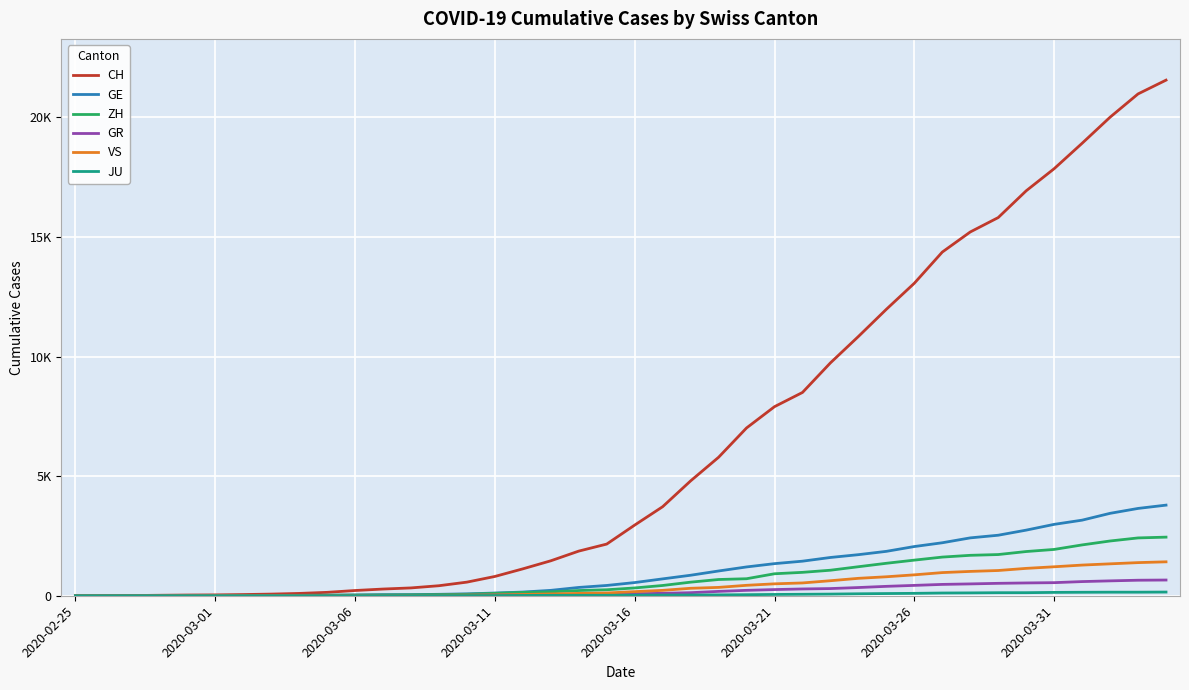

Which label corresponds to the smallest value in the chart?

2020-02-25